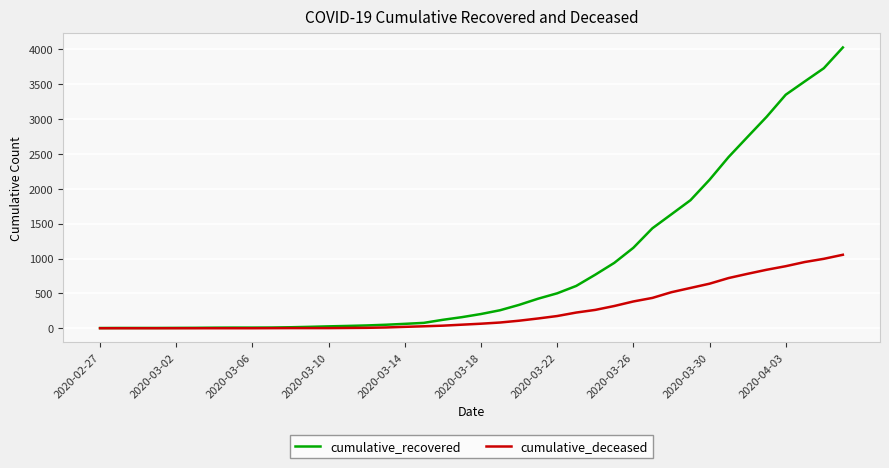

Does the chart display data point markers on the line(s)?

No